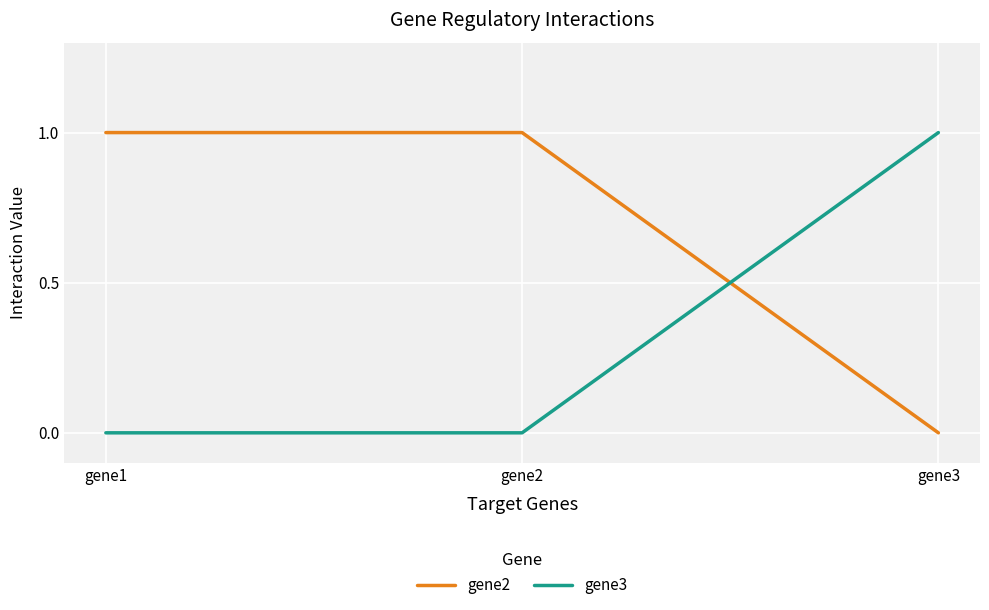

Reading left to right, what are all the values shown in this chart?

gene2: 1	1	0
gene3: 0	0	1